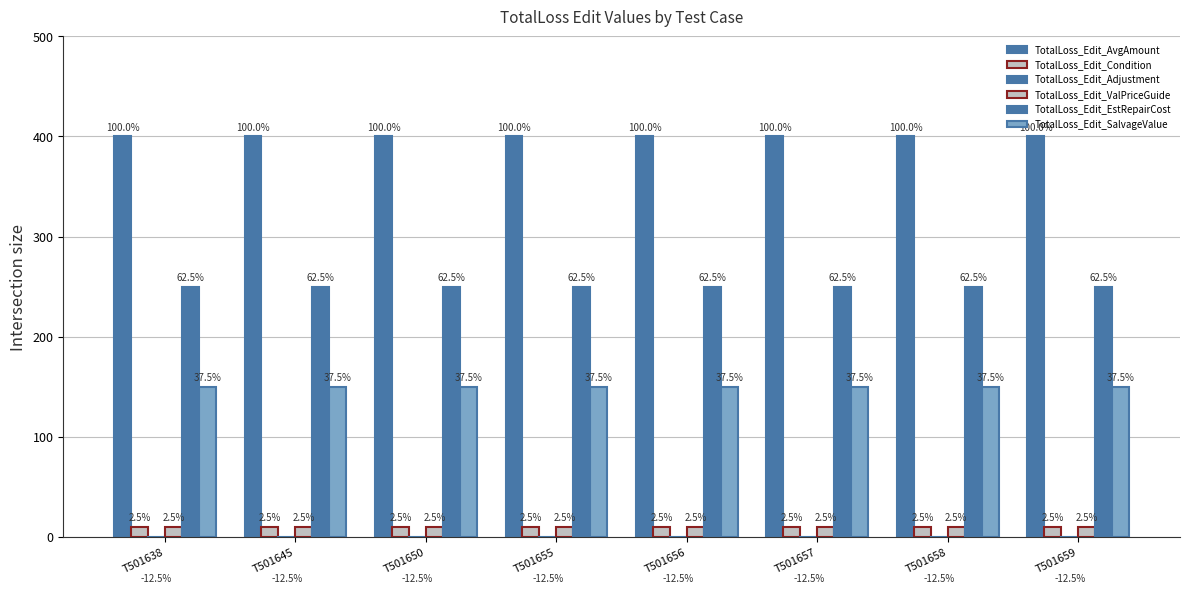

What is the sum of all TotalLoss_Edit_SalvageValue values?

1200